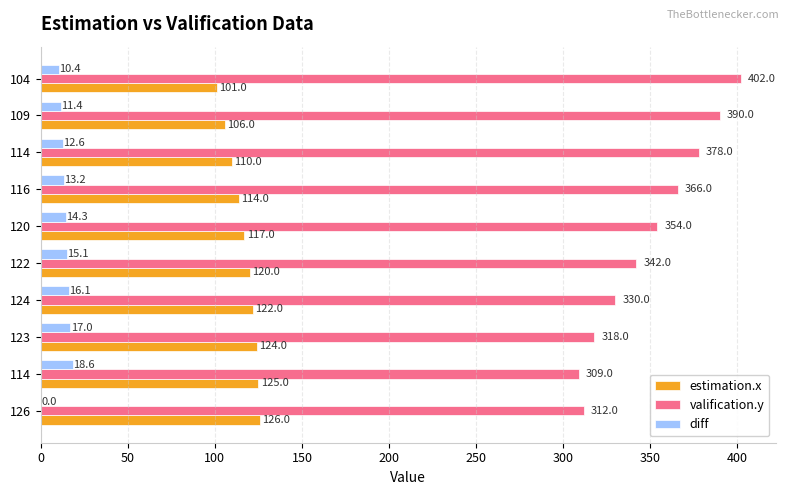

What is the difference between the maximum and minimum values in the diff series?

18.6